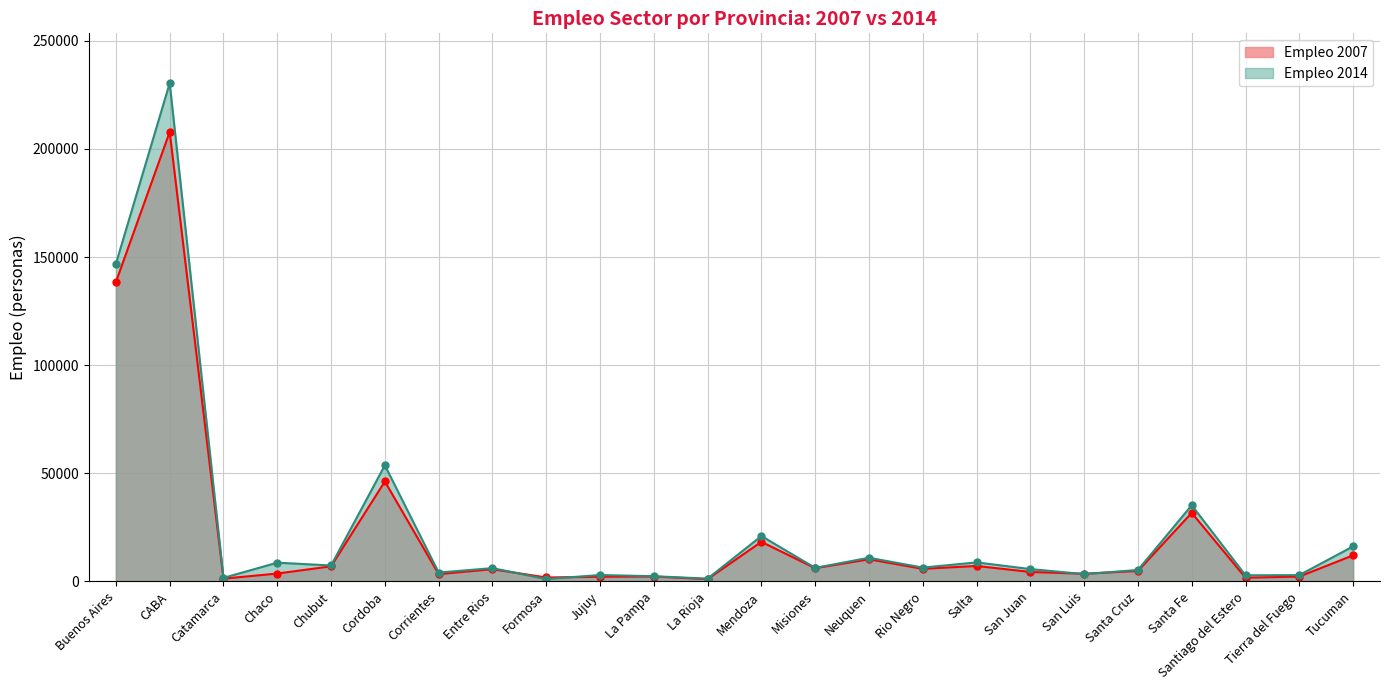

Which category has the lowest value in the Empleo 2007 series?

La Rioja